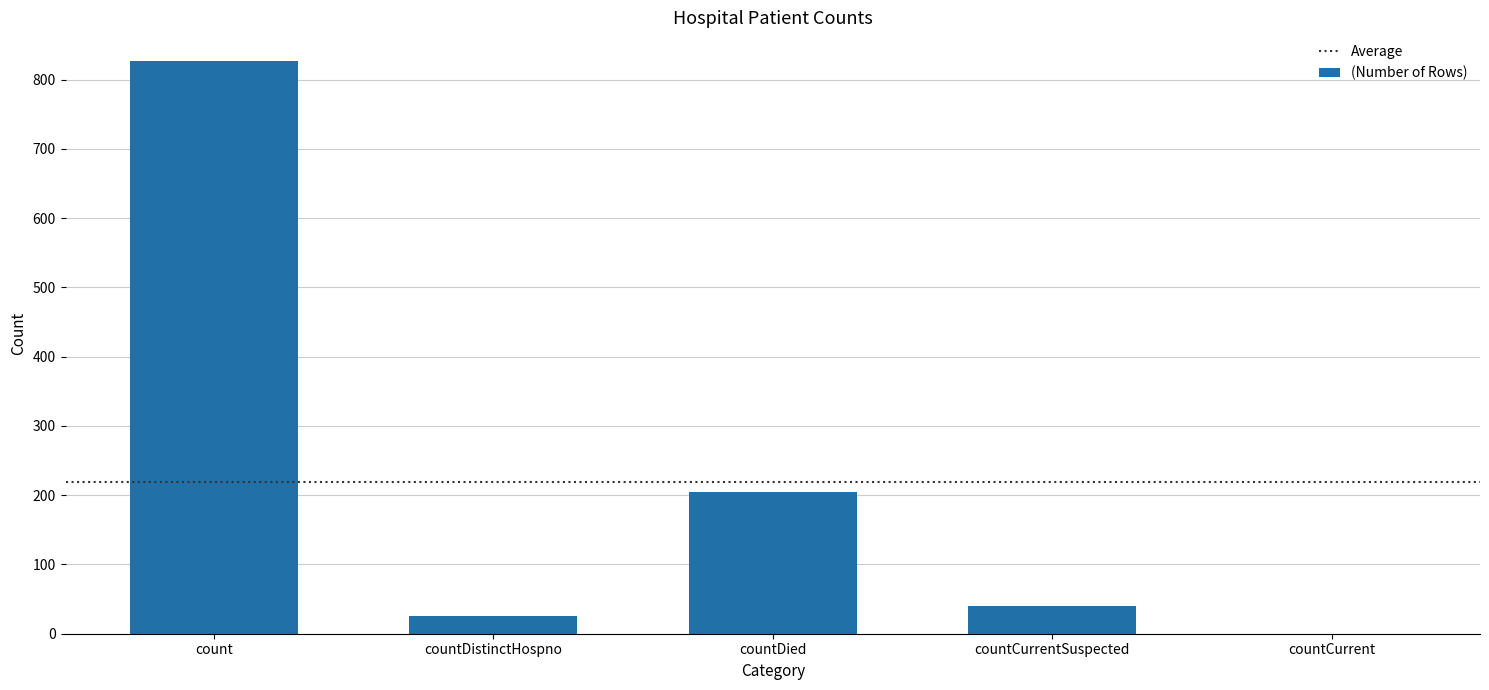

True or false: the data shows 57 at countDied.

False